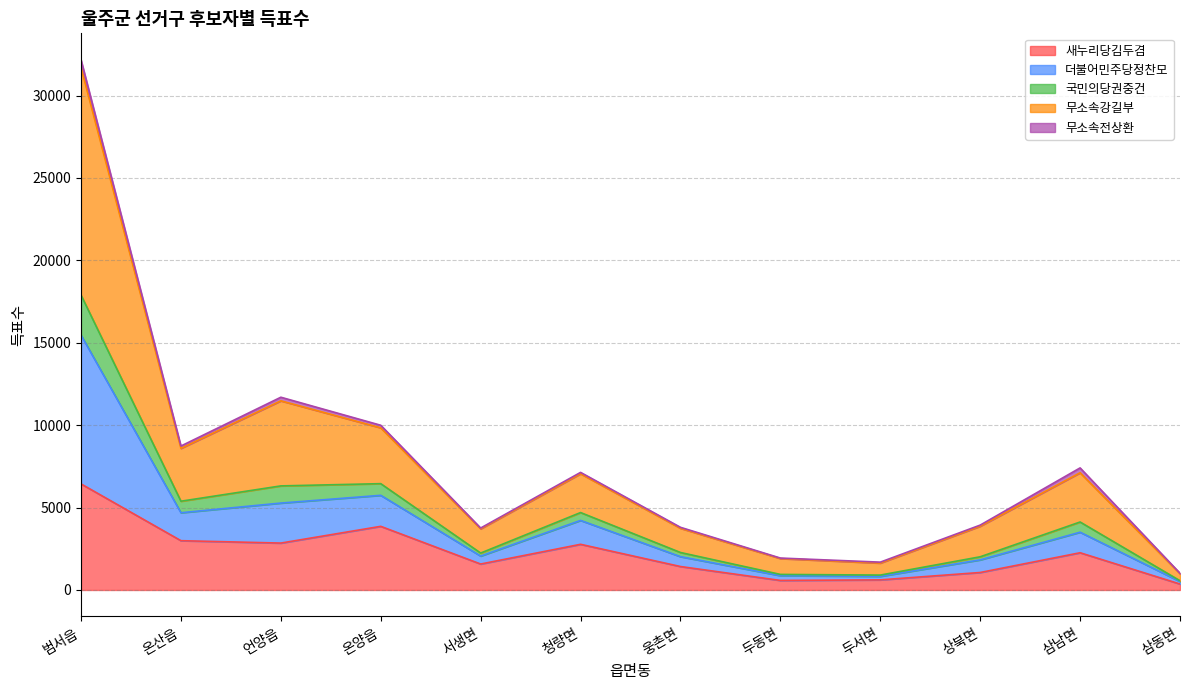

At which label does 새누리당김두겸 reach its peak?

범서읍